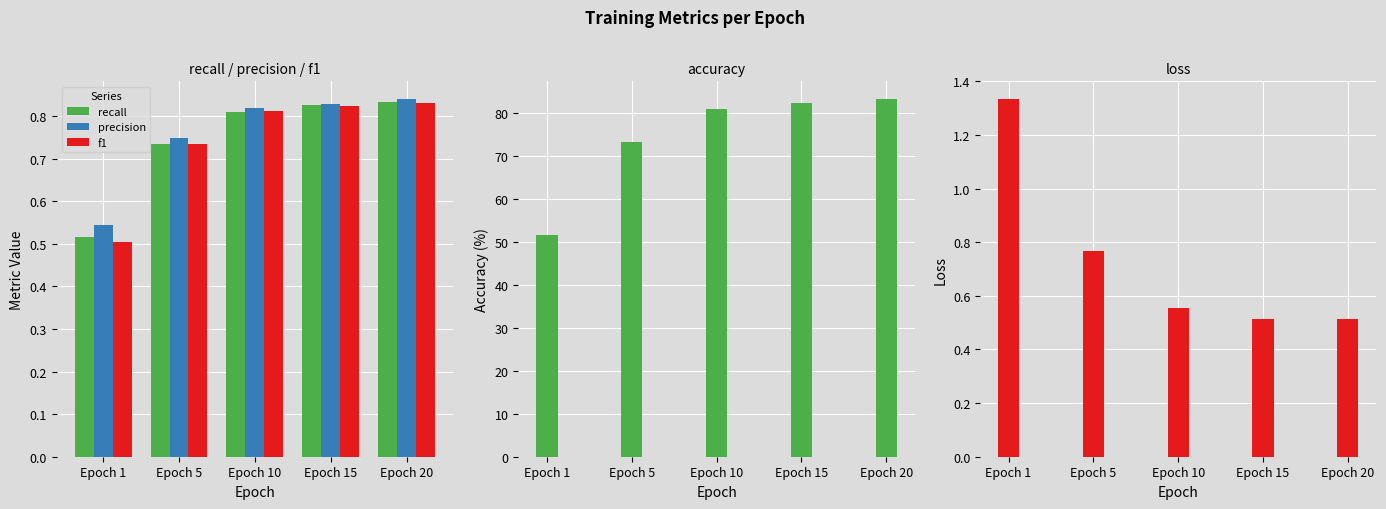

At how many categories does at least one series exceed 56?

4